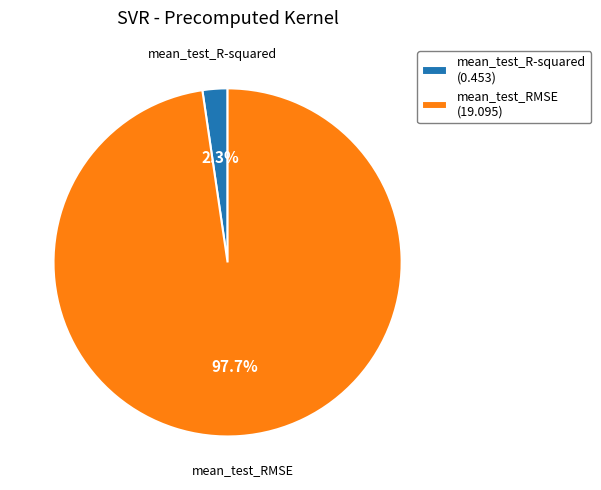

Which category accounts for the majority?

mean_test_RMSE